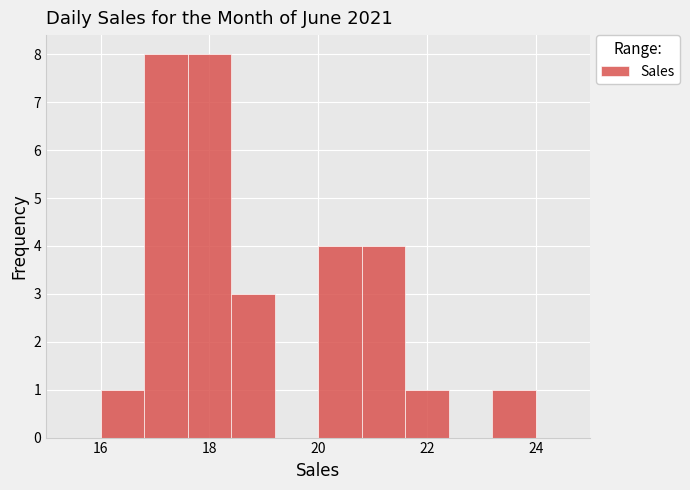

Reading left to right, transcribe this chart: for each bar, give the range it covers on the x-axis and its height. The values are not printed on the chart, so give them approximately, as read against the axis.

16.0 to 16.8: 1
16.8 to 17.6: 8
17.6 to 18.4: 8
18.4 to 19.2: 3
19.2 to 20.0: 0
20.0 to 20.8: 4
20.8 to 21.6: 4
21.6 to 22.4: 1
22.4 to 23.2: 0
23.2 to 24.0: 1